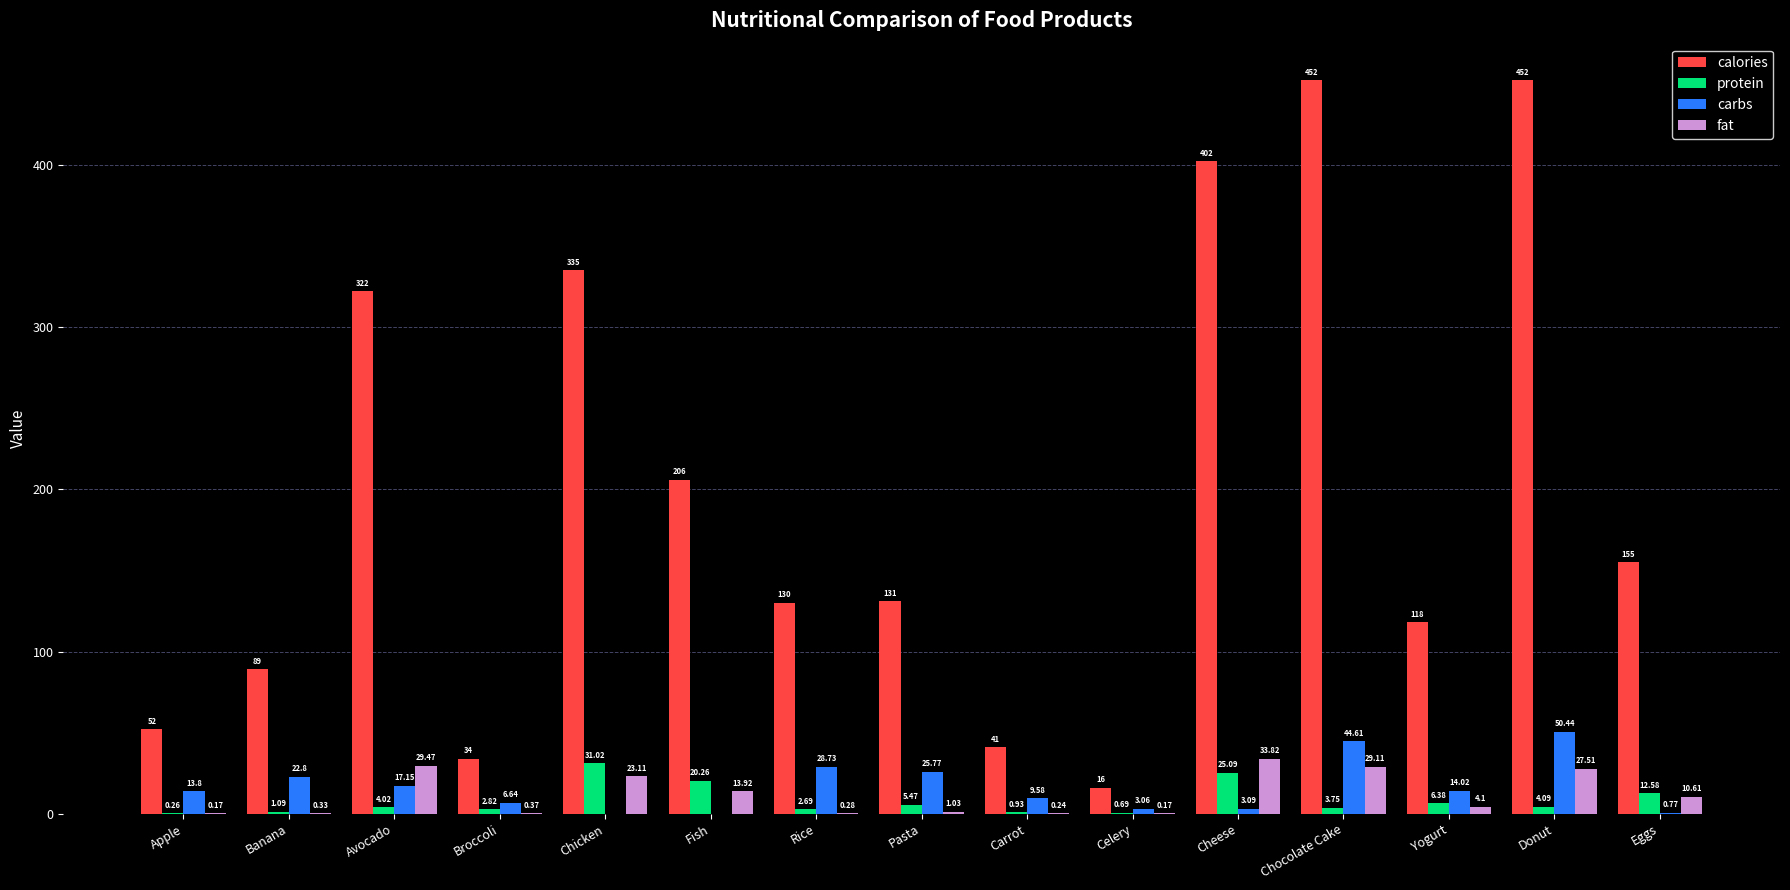

What is the sum of the calories values at Carrot and Banana?

130.0